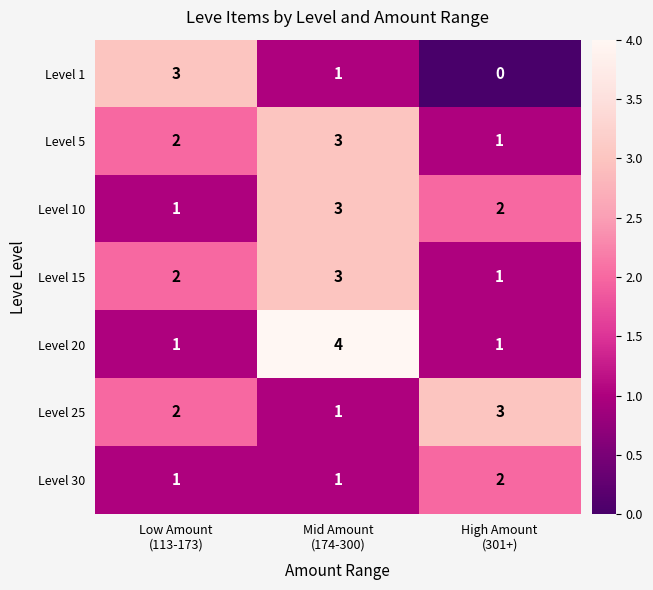

What is the highest value of the Level 15 series?

3